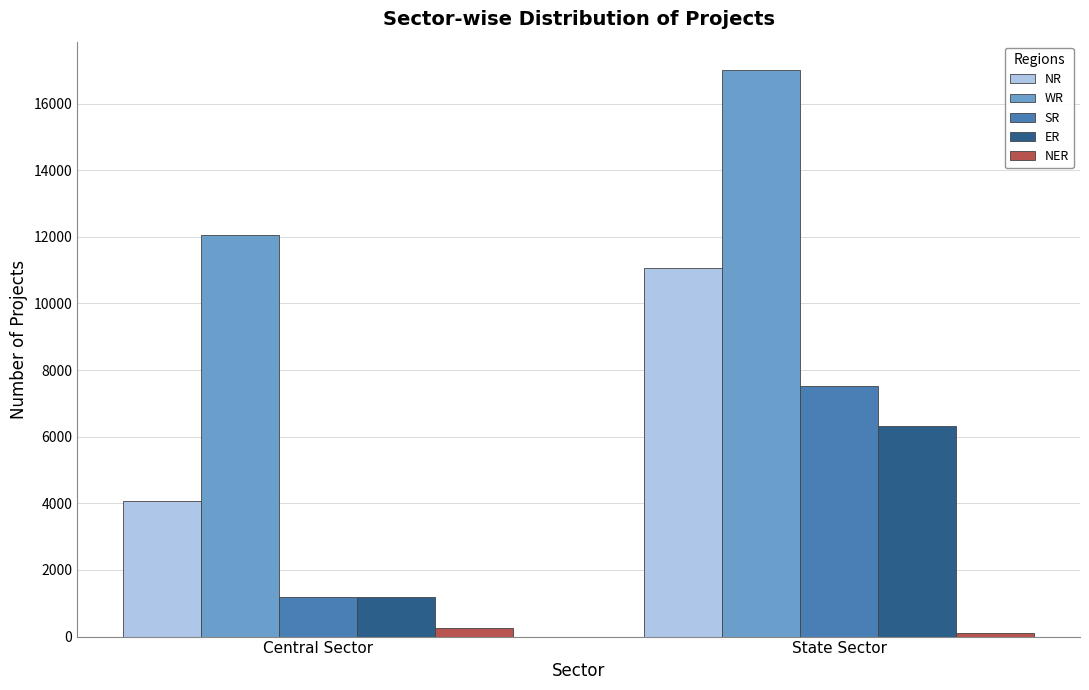

What is the maximum value shown in the chart?

17009